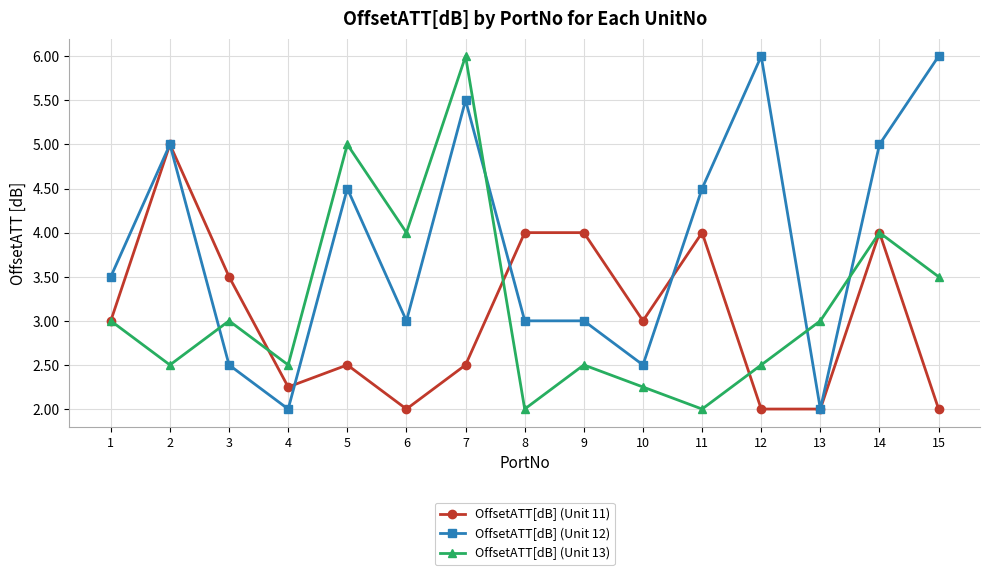

At which category is the sum across all series the highest?

7